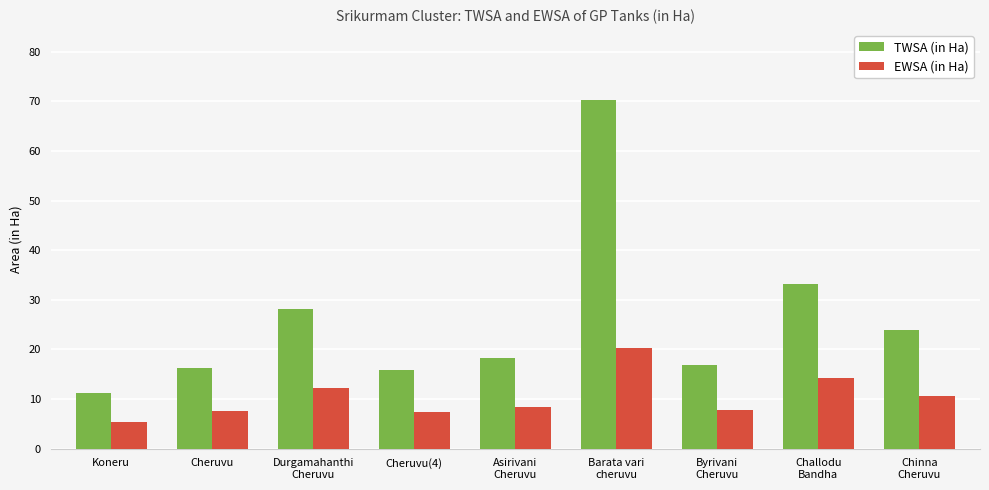

What is the maximum value shown in the chart?

70.3